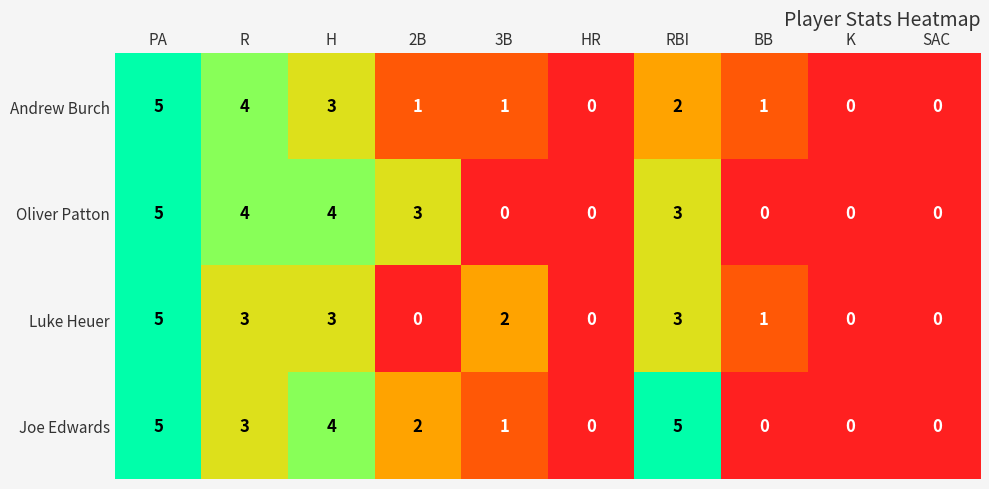

At which category is the sum across all series the highest?

PA